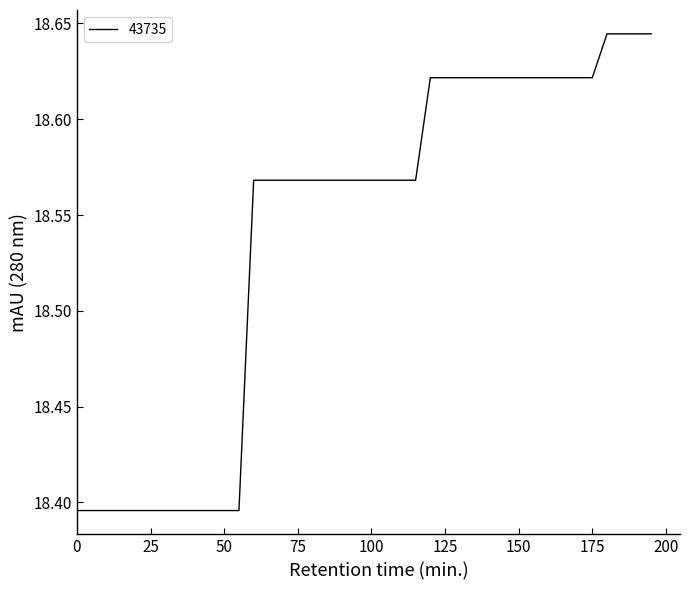

Is this an area chart (filled region under the line)?

No